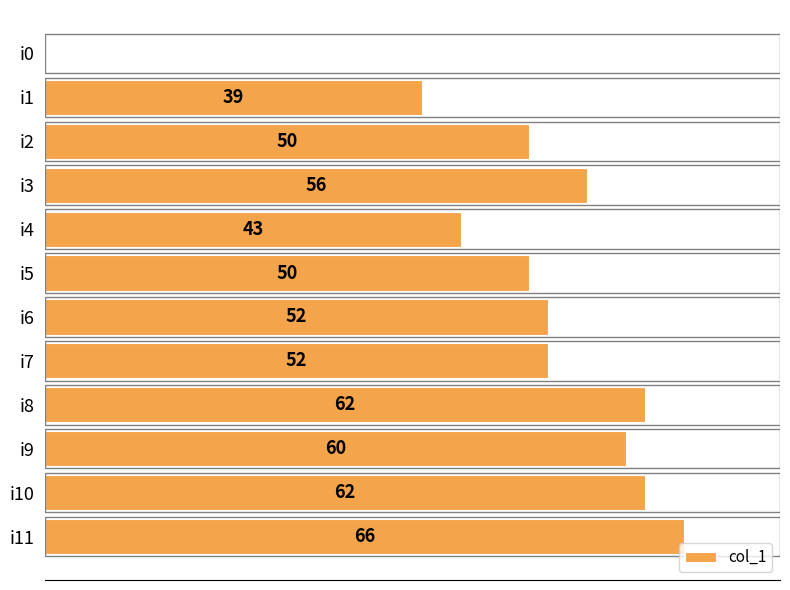

Where is the data nearest to the value 33?

i1